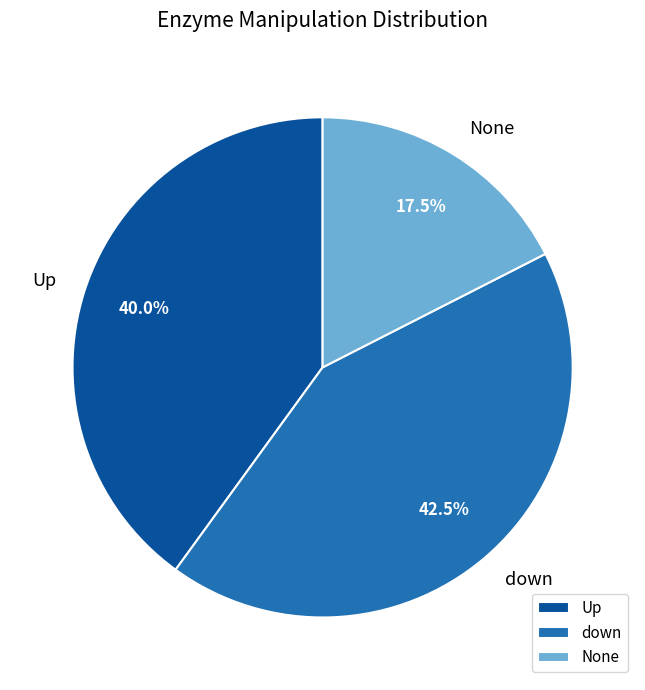

Which has a higher value, None or Up?

Up